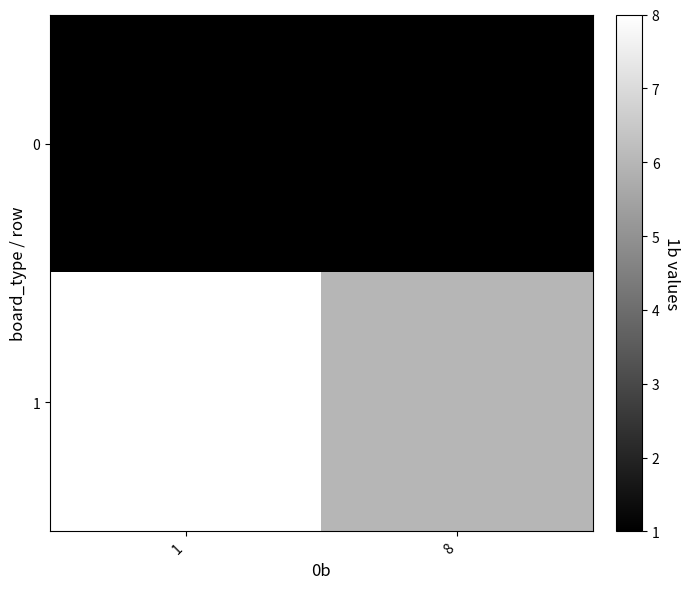

Which has a higher value, 8 or 1?

8